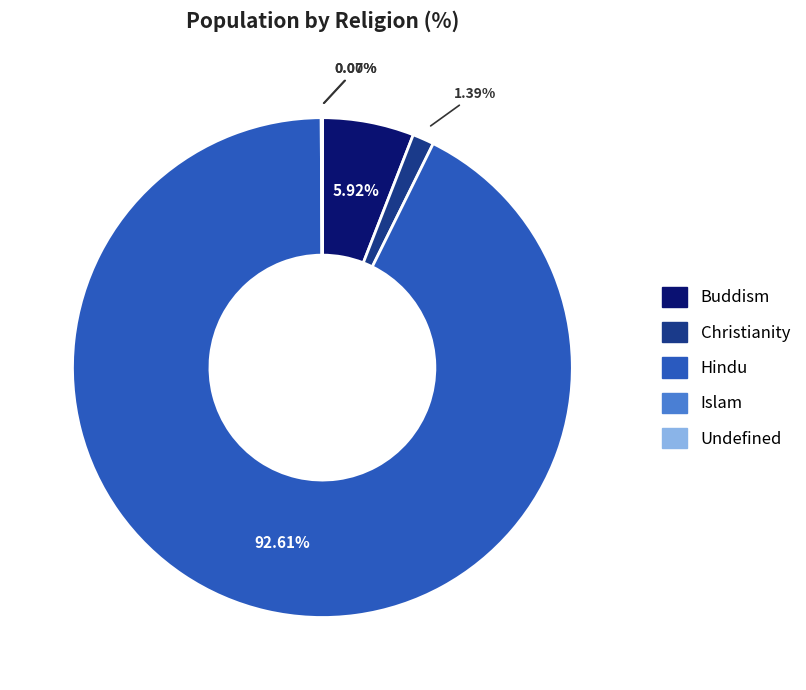

Does any single category account for the majority?

Yes